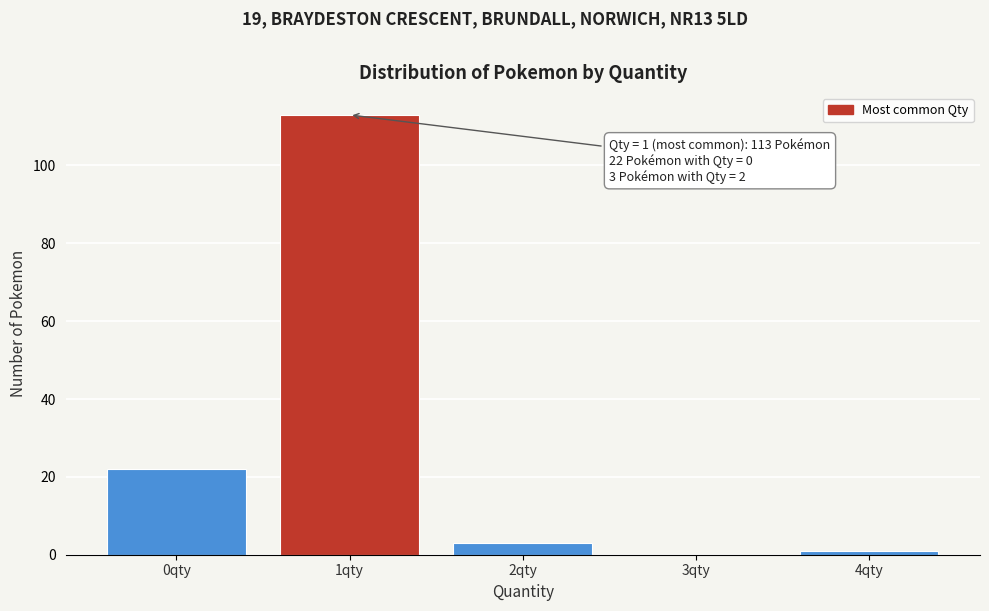

Which range on the x-axis has the tallest bar?

0.5 to 1.5